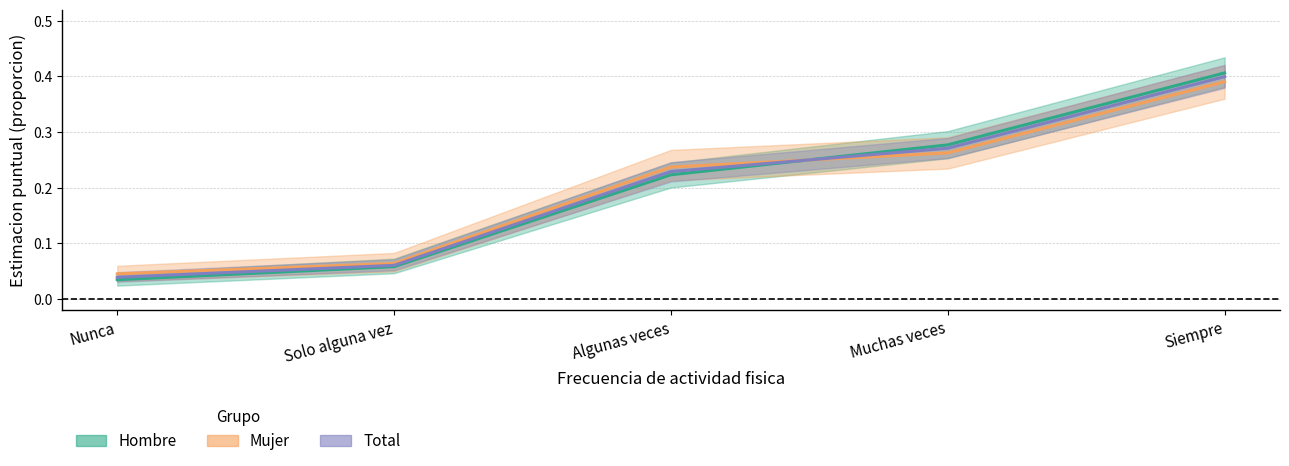

How many intersections are there between Total and Mujer?

1